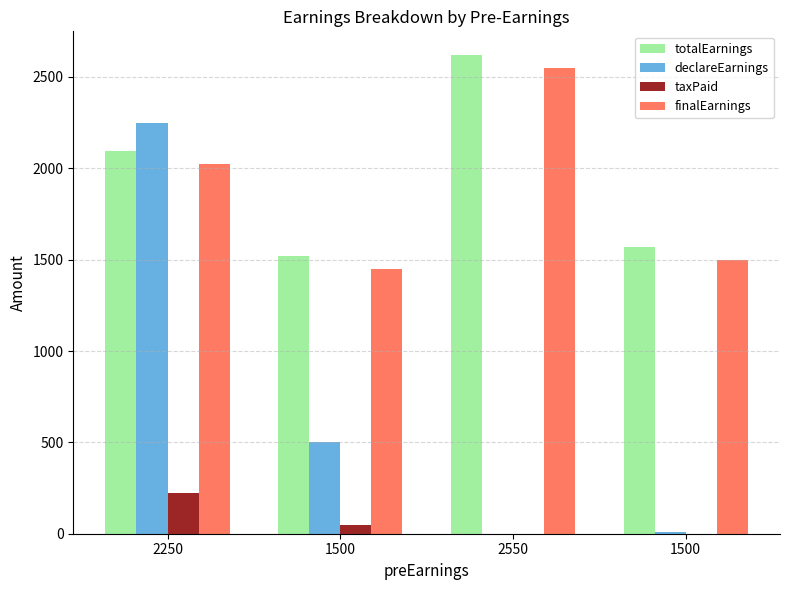

What is the label of the 3rd bar from the right?

1500